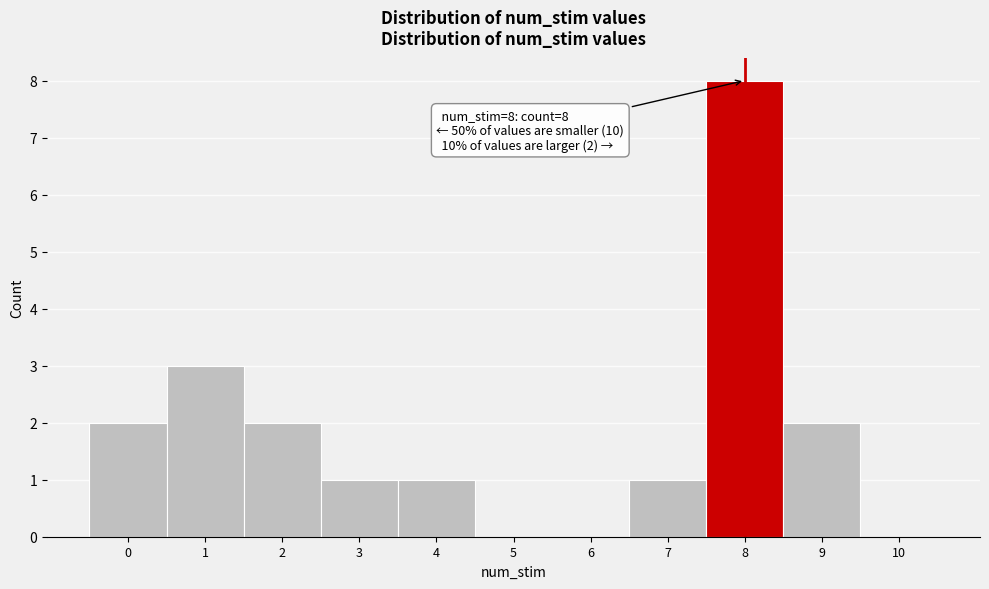

Which range on the x-axis has the tallest bar?

7.5 to 8.5